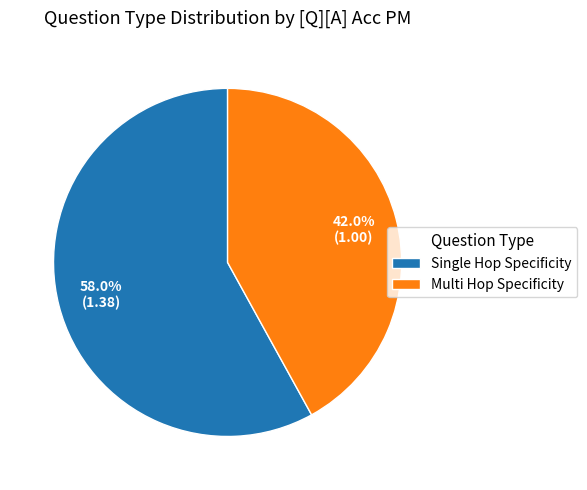

Rank the categories by value from highest to lowest.

Single Hop Specificity, Multi Hop Specificity